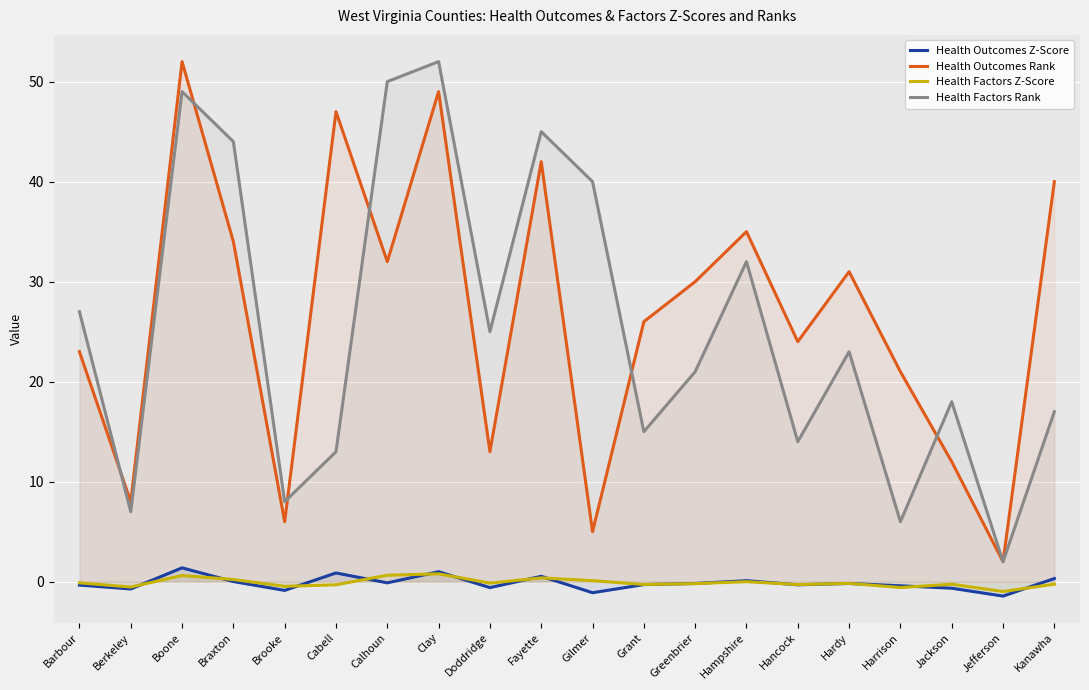

What is the sum of the Health Outcomes Z-Score values at Harrison and Braxton?

-0.4